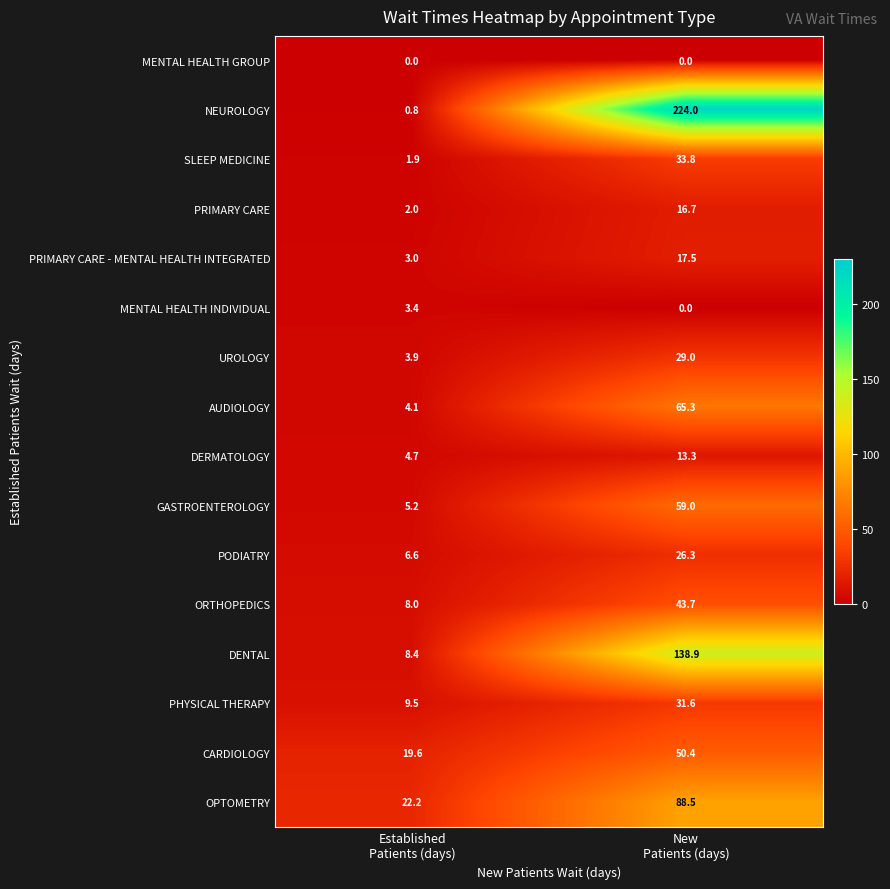

What is the maximum value shown in the chart?

224.0